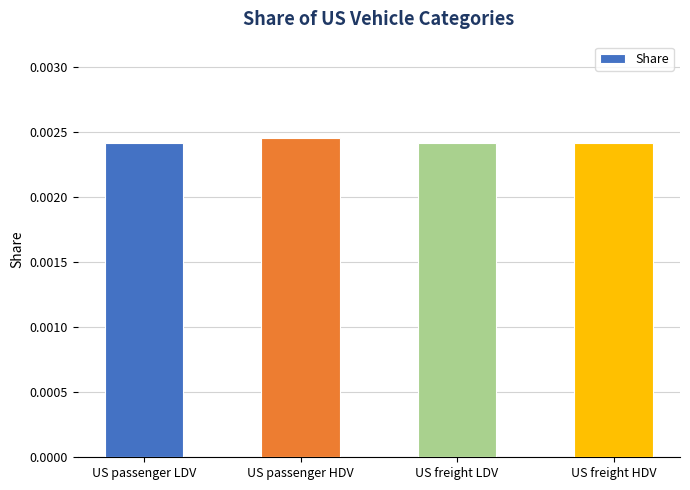

Count the values in the range 0 to 1.

4